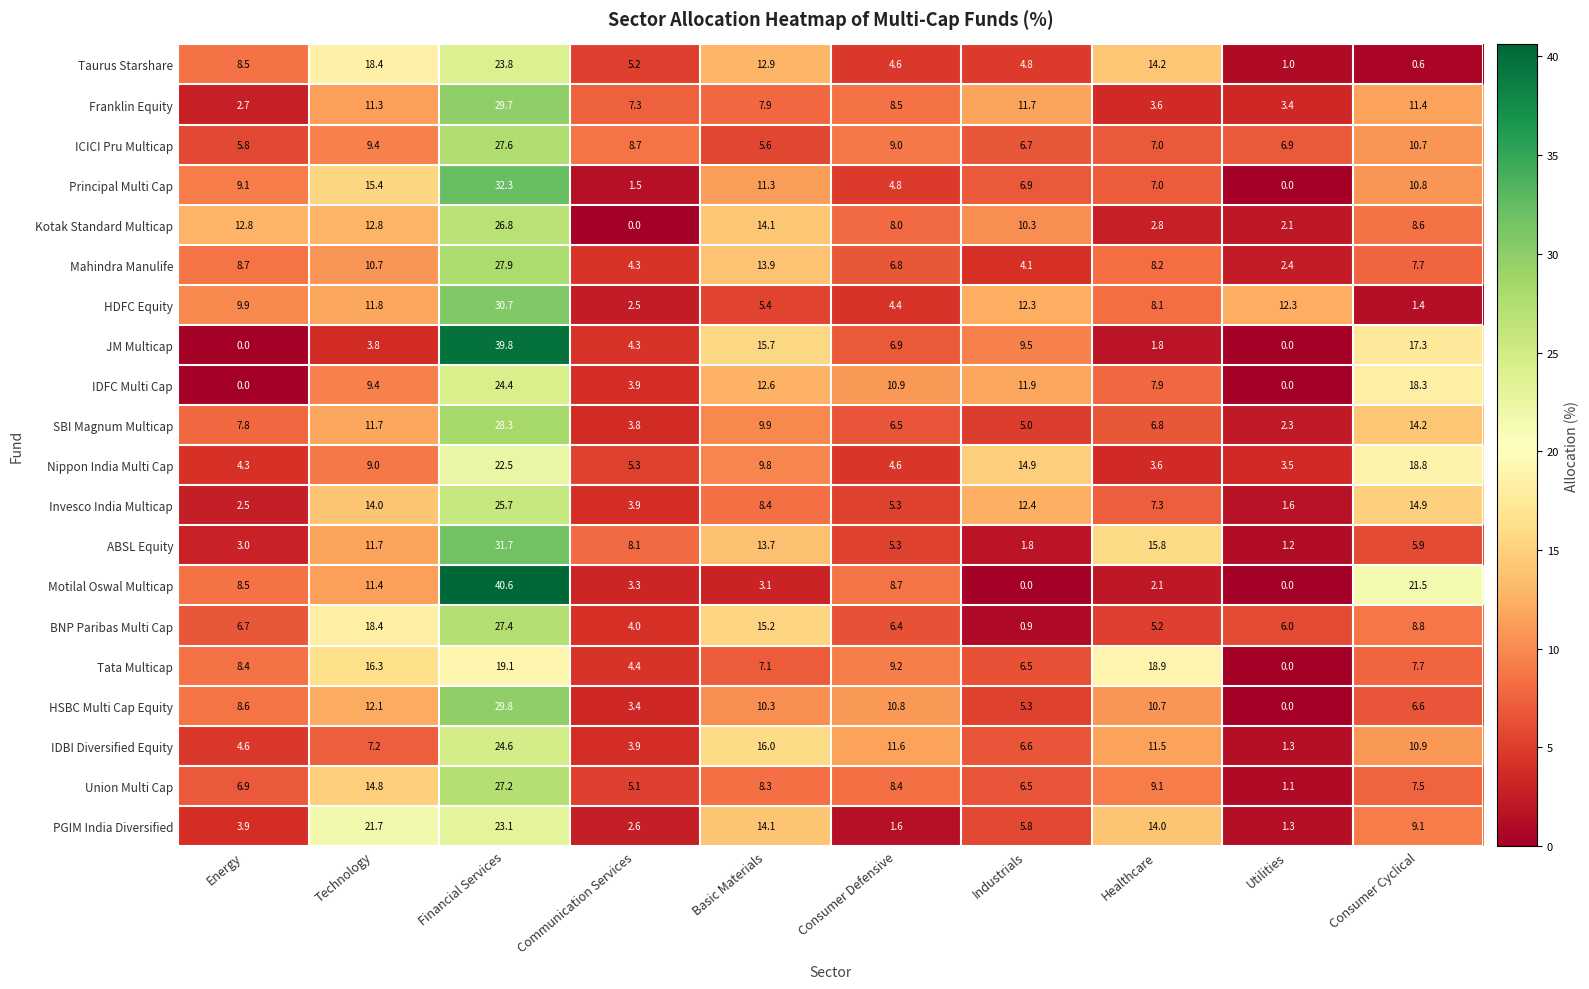

What is the total value across all series at Healthcare?

165.6